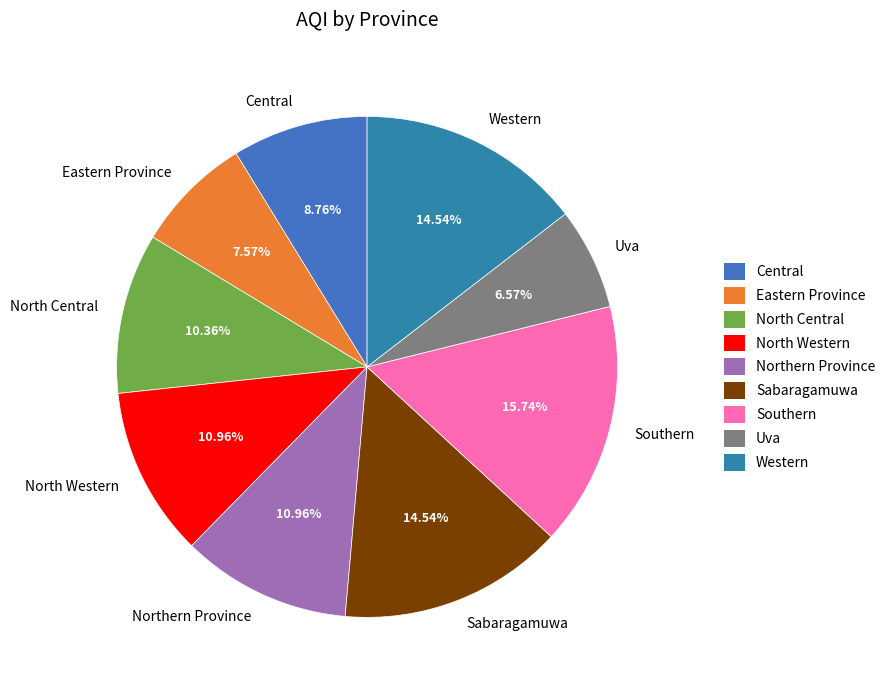

To the nearest percent, what is the average slice percentage?

11%